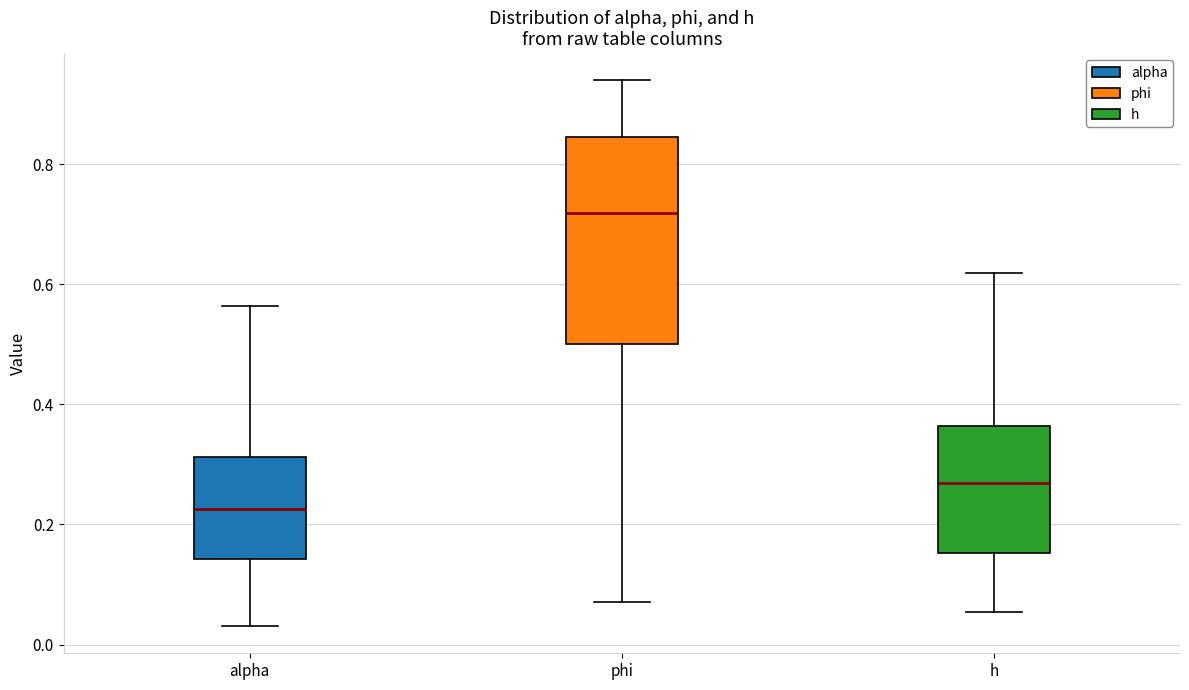

Which box's median line is the highest?

phi